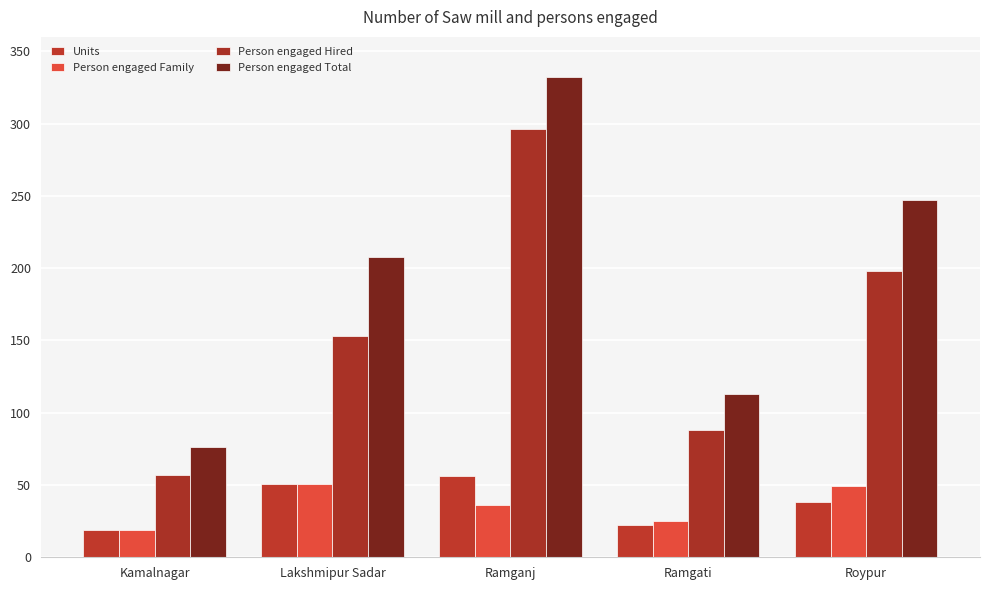

At which category is the sum across all series the highest?

Ramganj